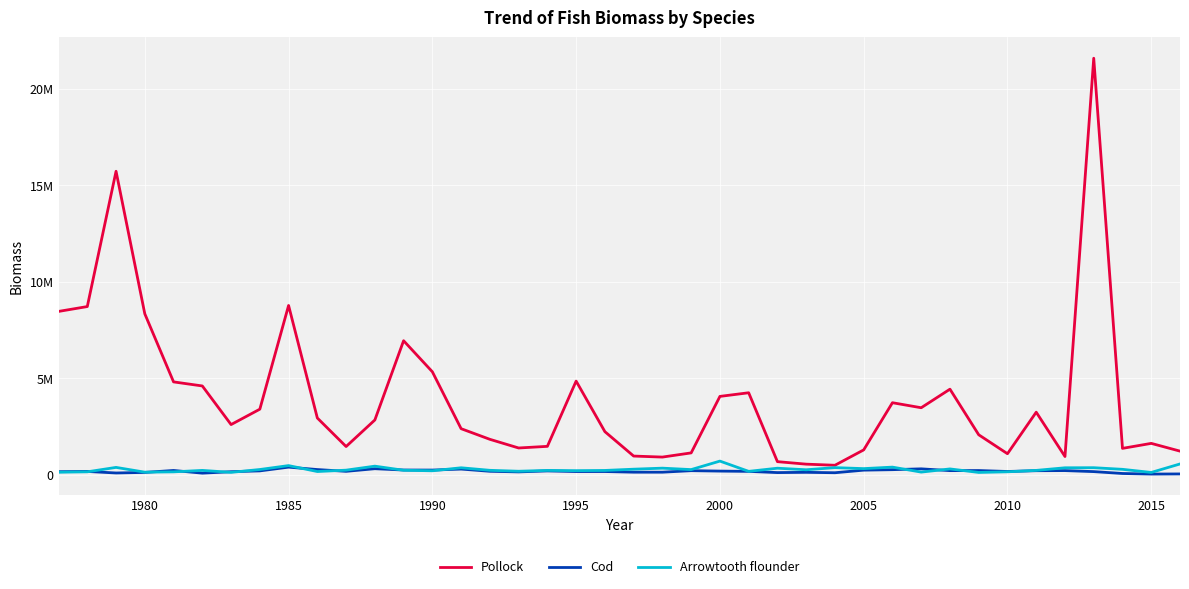

How many interior local valleys does the Pollock series have?

9